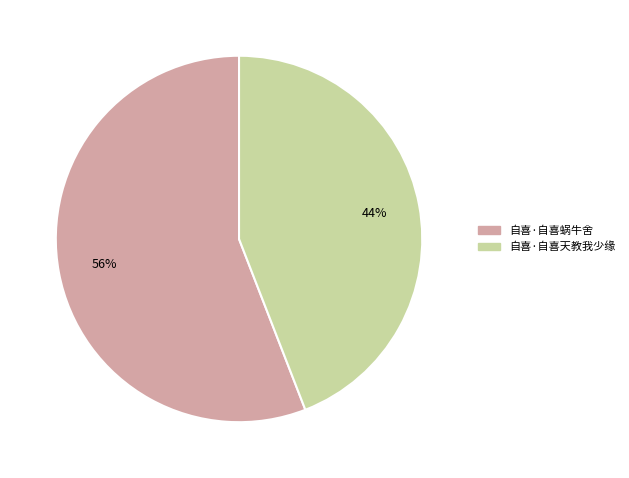

The 自喜·自喜蜗牛舍 slice represents 56% of the pie. True or false?

True